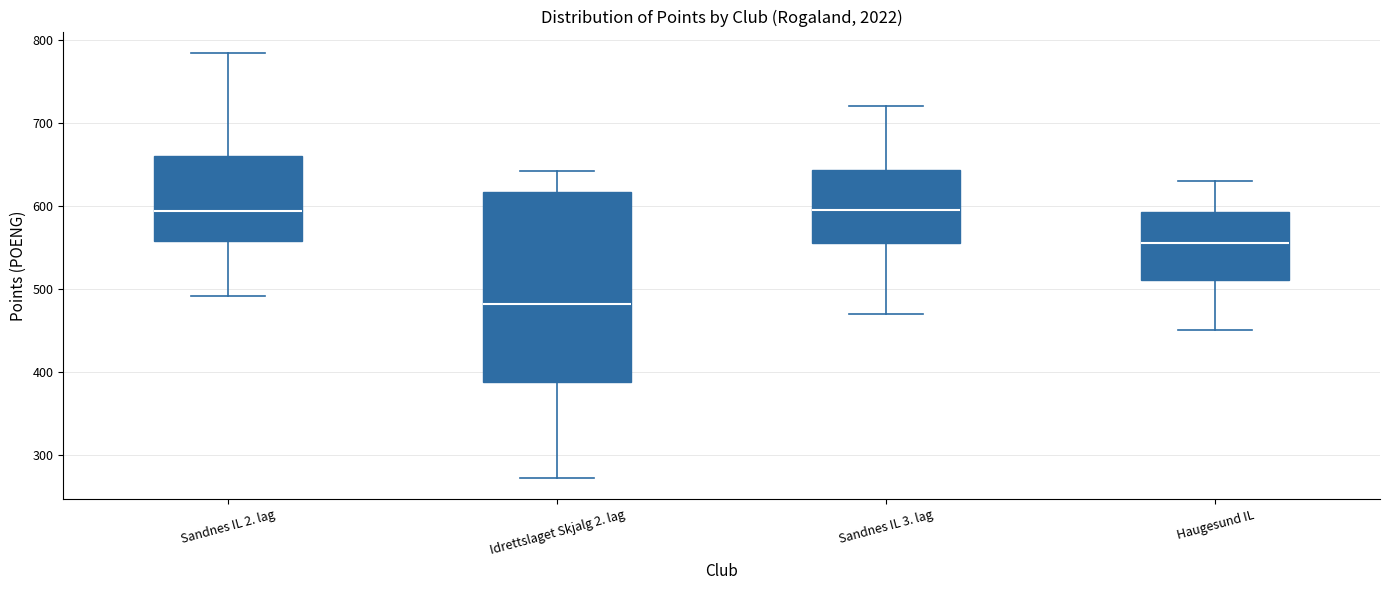

Where is the lower edge of the box for Haugesund IL on the y-axis? The values are not printed on the chart, so give them approximately, as read against the axis.

510